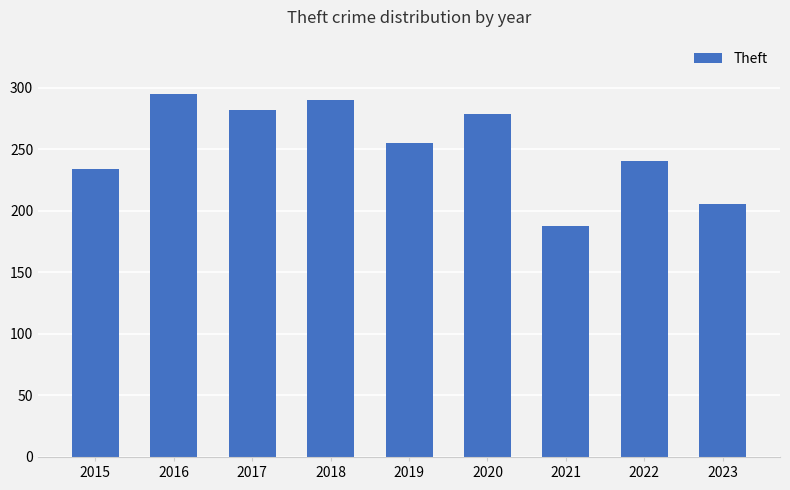

What is the change in value from 2015 to 2020?

+45